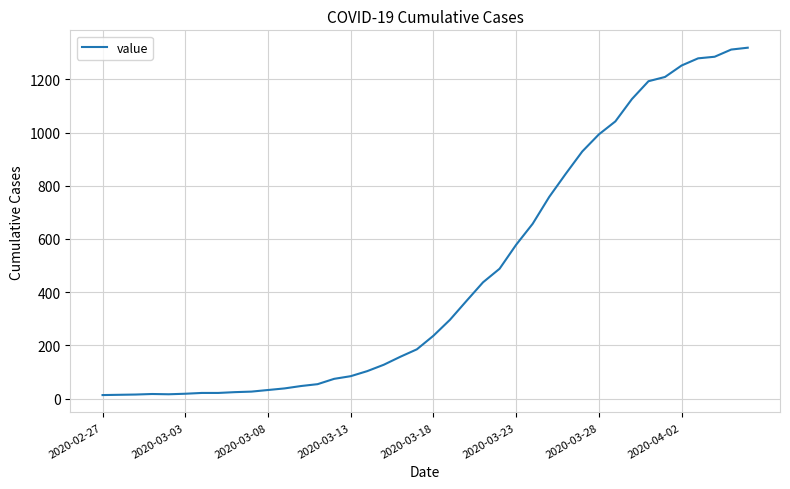

What is the difference between the maximum and minimum values?

1306